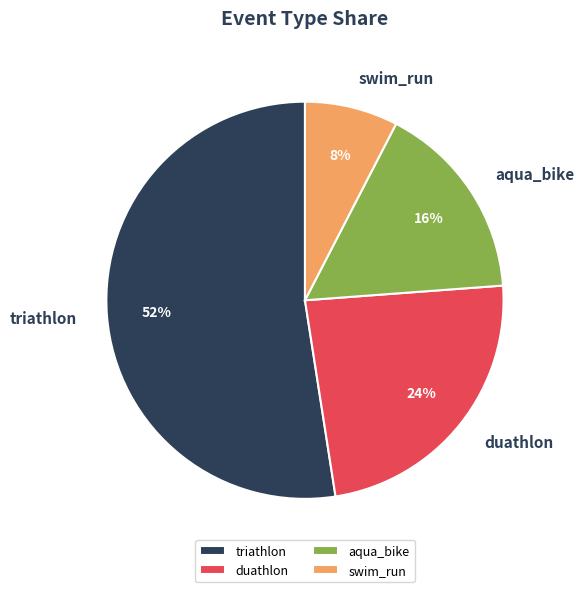

Rank the categories by value from highest to lowest.

triathlon, duathlon, aqua_bike, swim_run